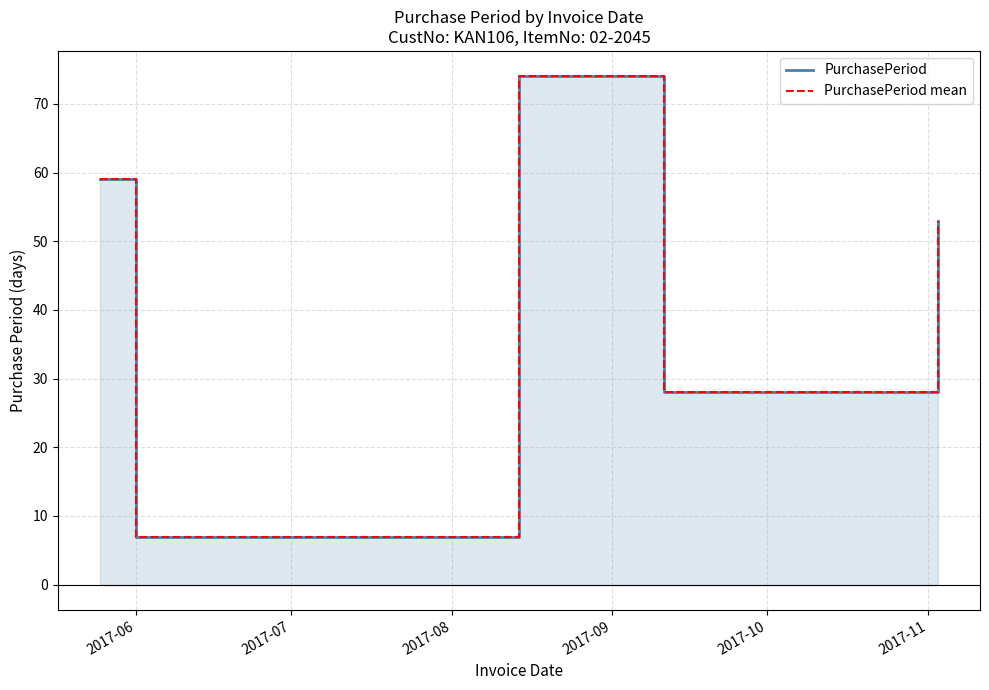

True or false: PurchasePeriod mean has more than 2 points higher than both neighbors.

False